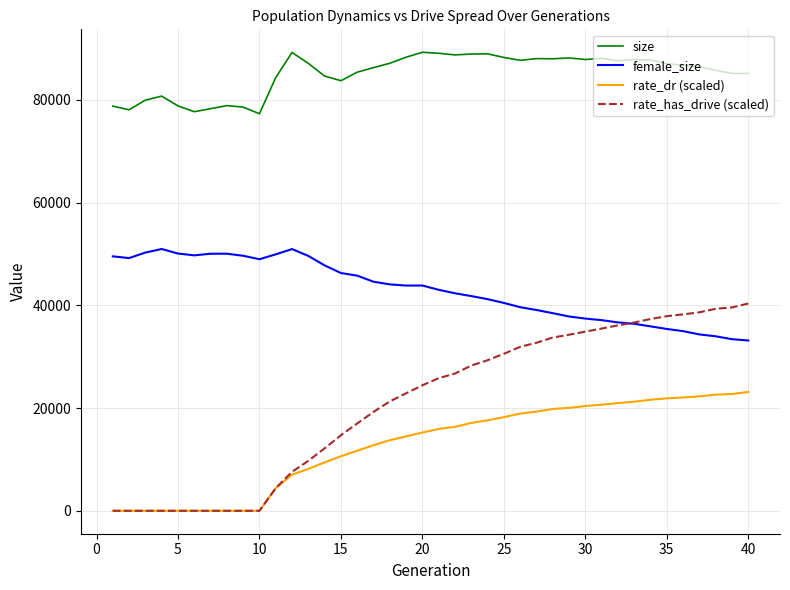

How many categories are shown in the chart?

40